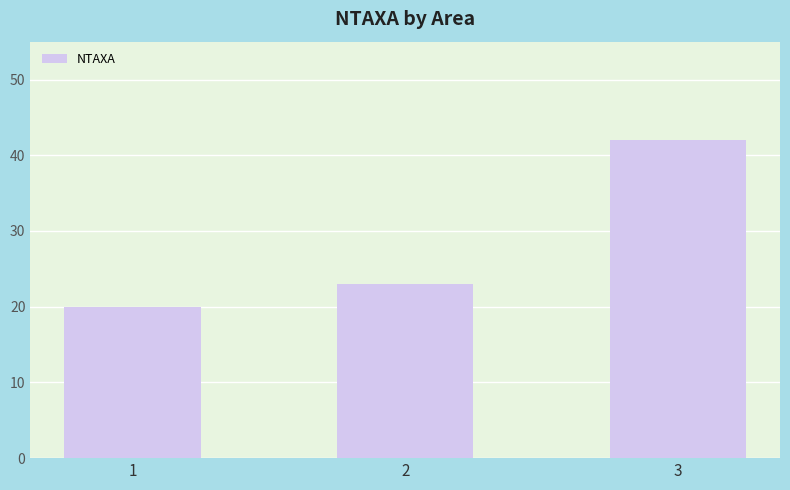

Rank the categories by value from lowest to highest.

1, 2, 3